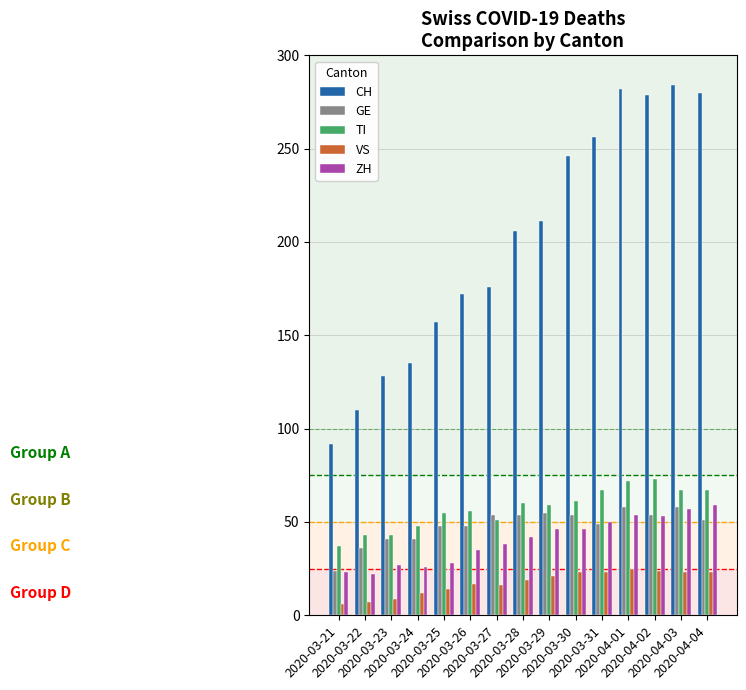

What is the label of the 3rd bar from the right?

2020-04-02